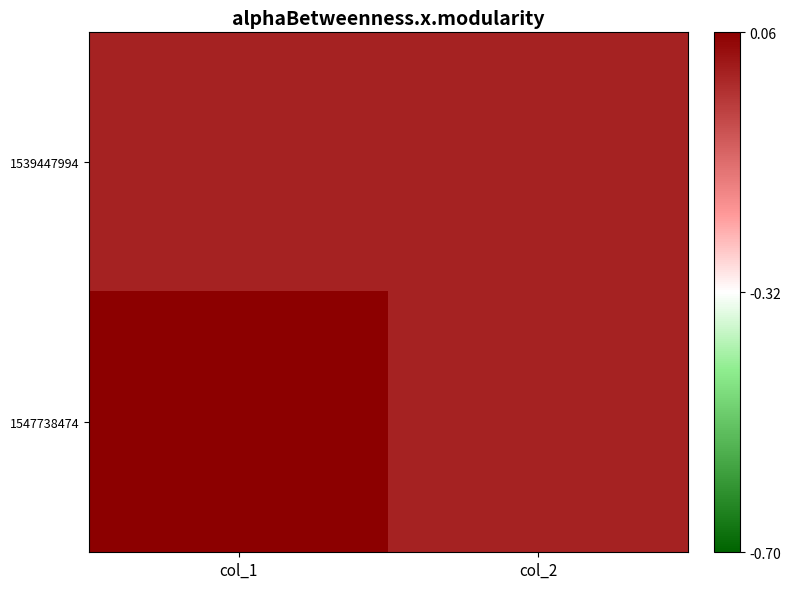

At which category is the sum across all series the highest?

col_1